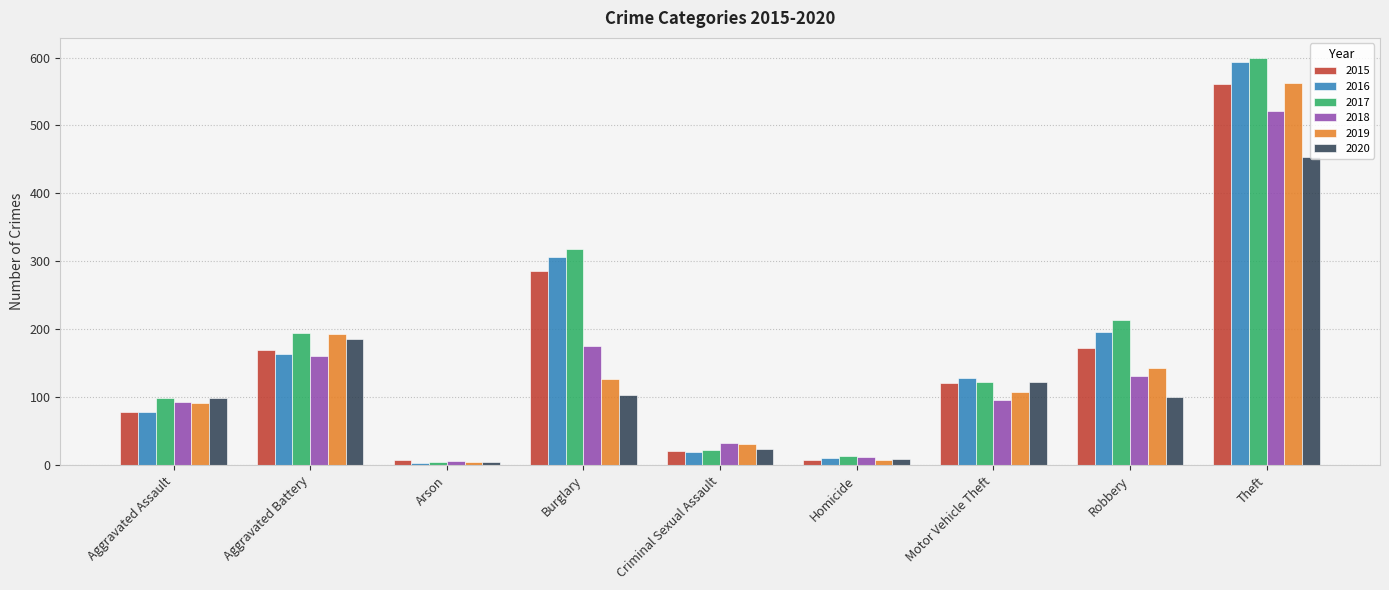

The value of 2016 at Theft is 411. True or false?

False